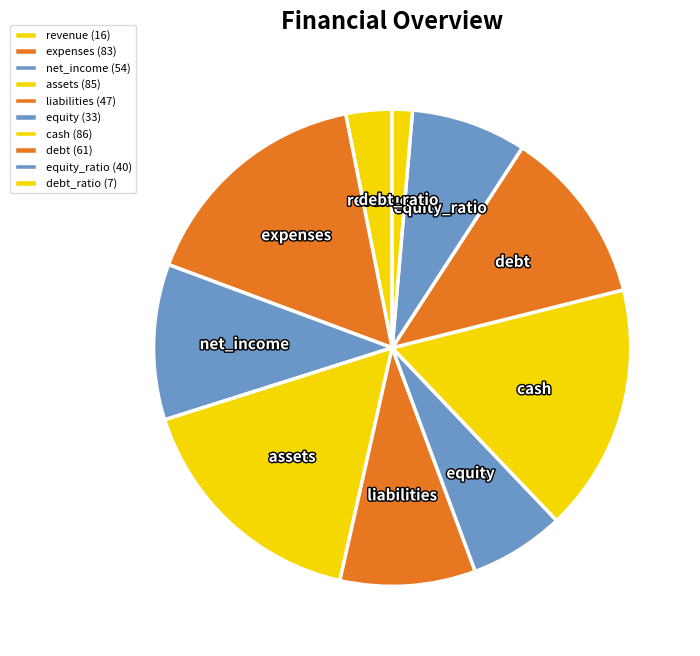

Count the number of slices in the pie.

10